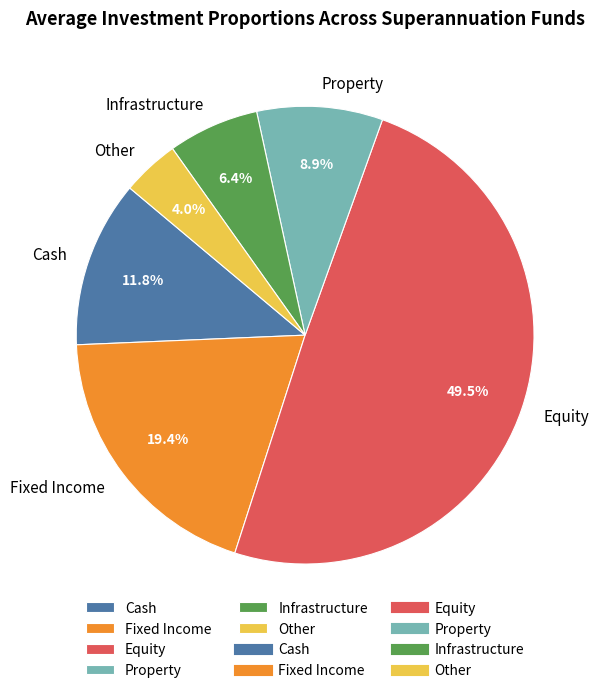

Count the number of slices in the pie.

6